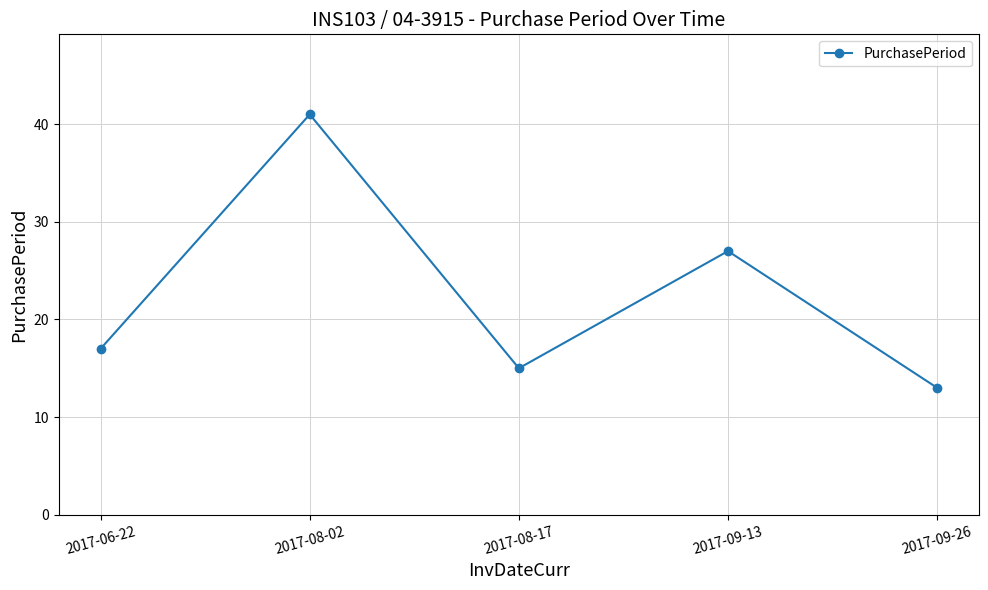

Reading right to left, what are all the values shown in this chart?

13	27	15	41	17